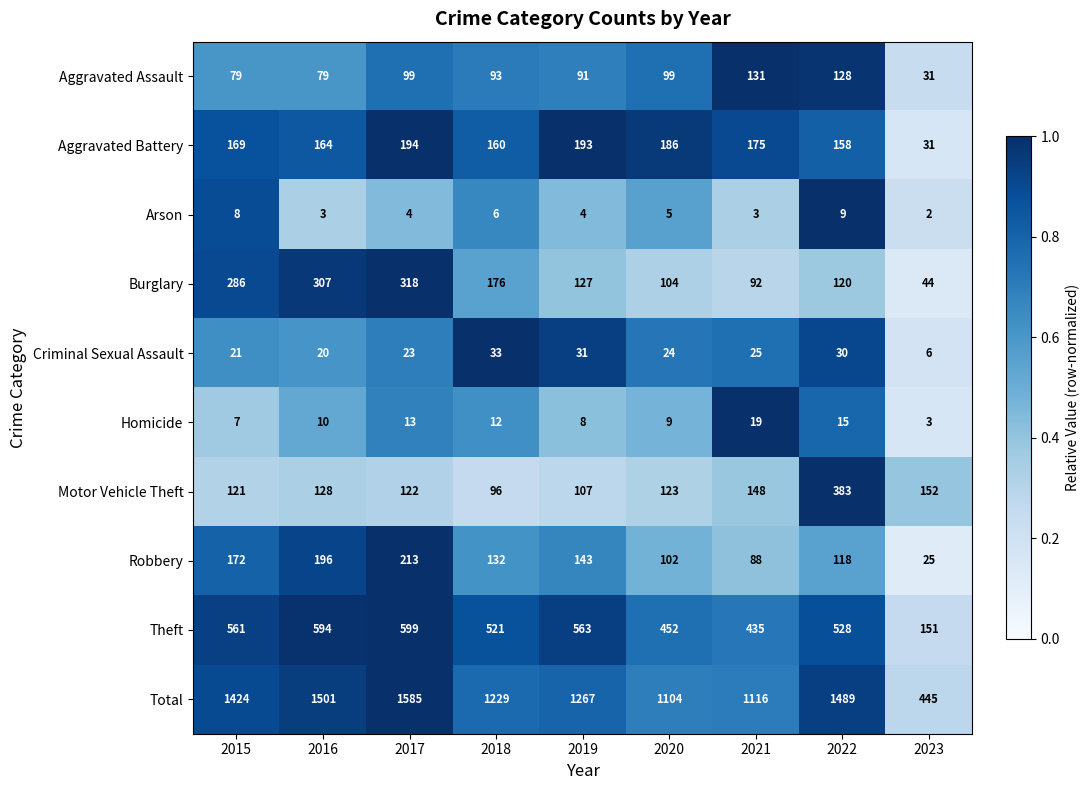

Rank the series by their maximum value, from lowest to highest.

Arson, Homicide, Criminal Sexual Assault, Aggravated Assault, Aggravated Battery, Robbery, Burglary, Motor Vehicle Theft, Theft, Total